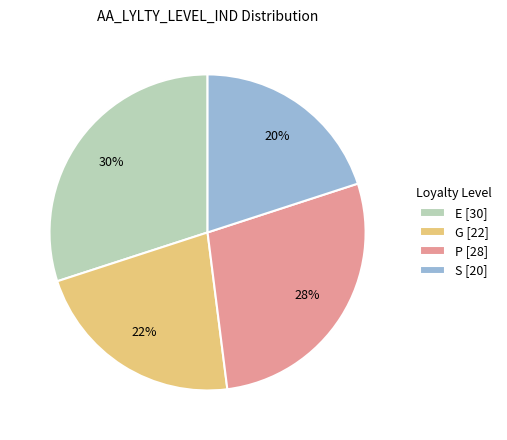

Count the number of slices in the pie.

4